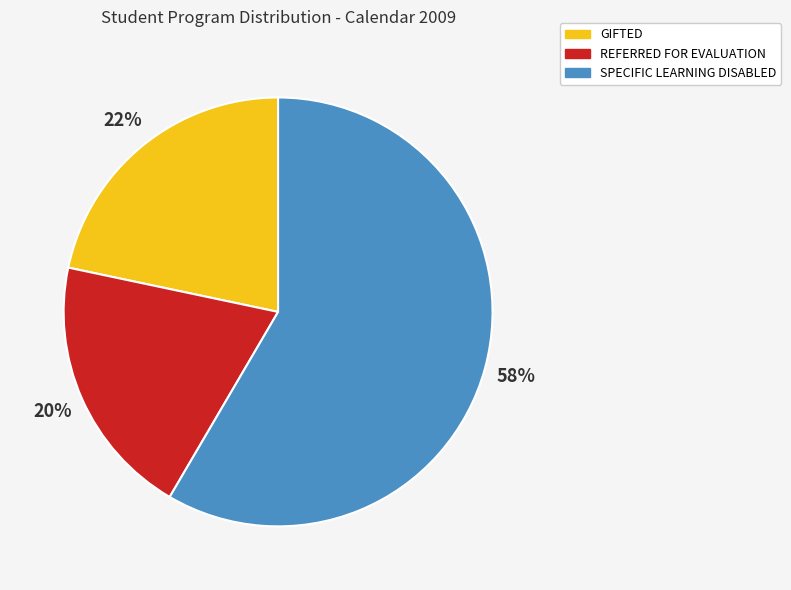

Which has a higher value, GIFTED or REFERRED FOR EVALUATION?

GIFTED